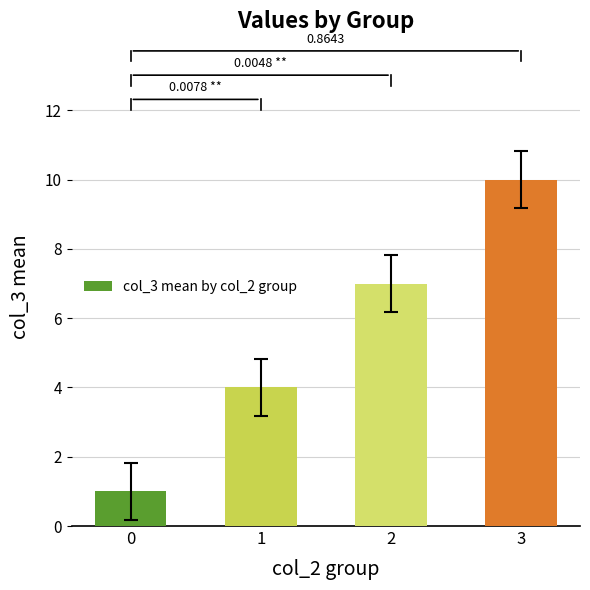

What is the value of the 4th bar from the left?

10